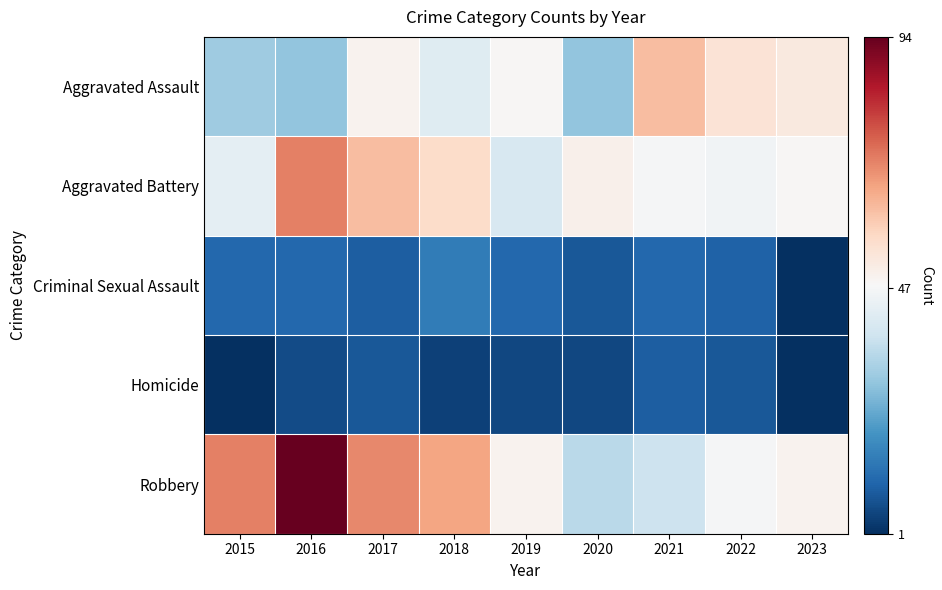

Which series has the largest total across all categories?

Robbery